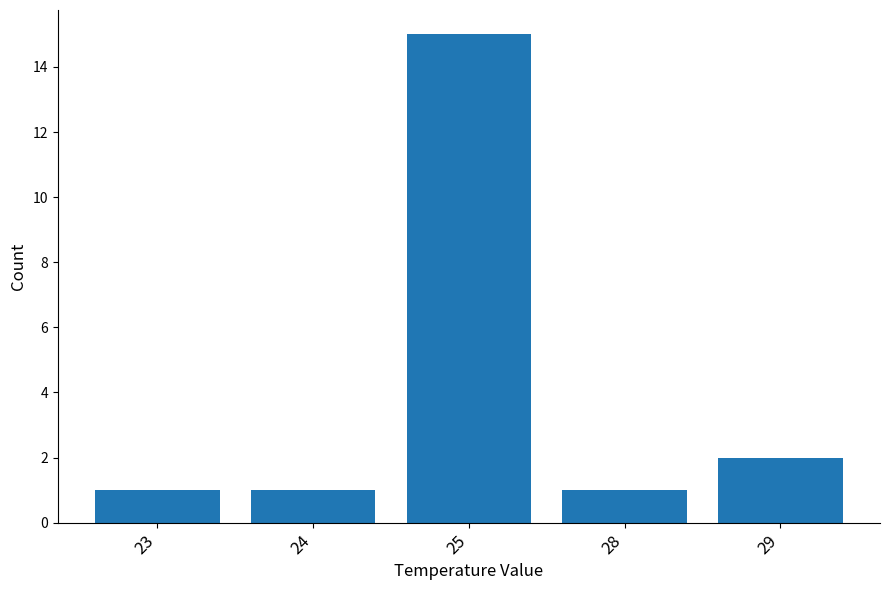

Does the chart contain any negative values?

No